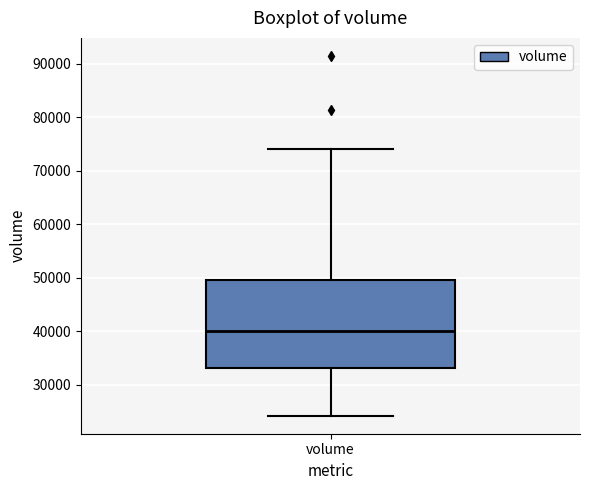

Where does the lower whisker of the box for volume end on the y-axis? The values are not printed on the chart, so give them approximately, as read against the axis.

24000